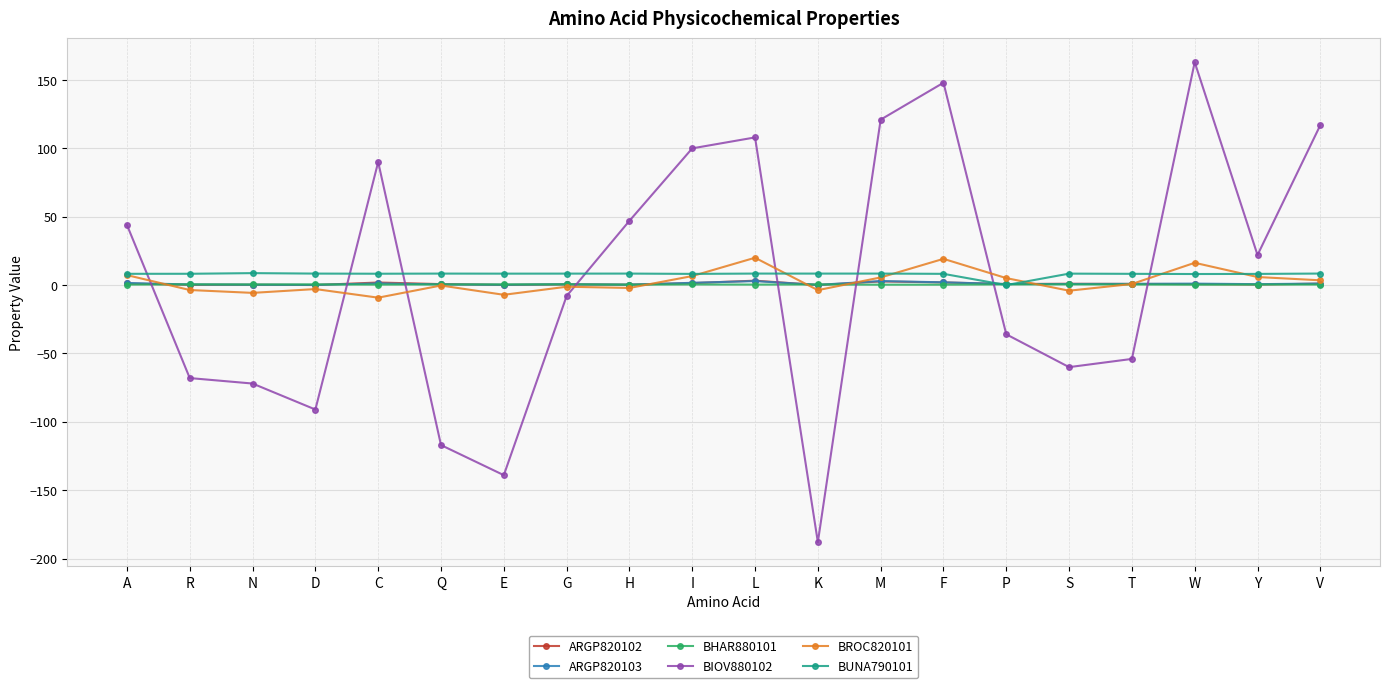

True or false: BUNA790101 has more than 1 points higher than both neighbors.

True